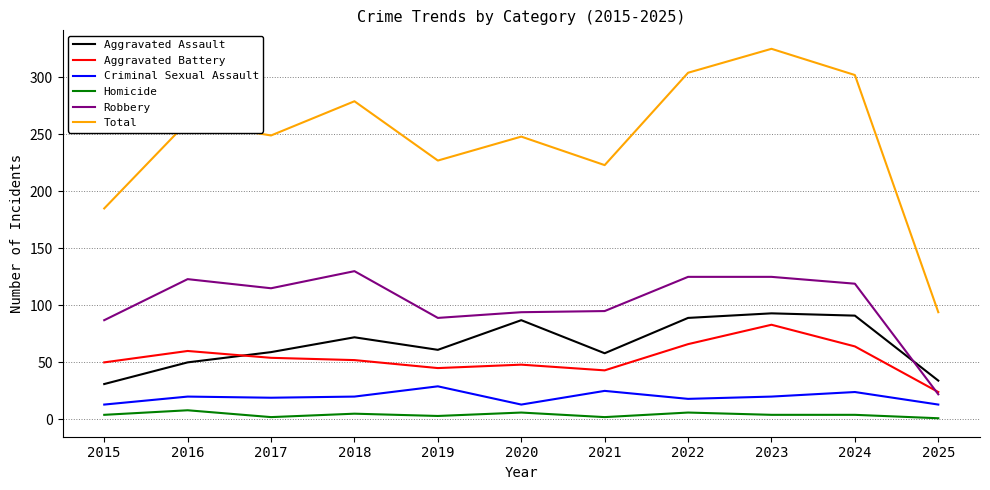

Where is the first local minimum for Aggravated Assault?

2019